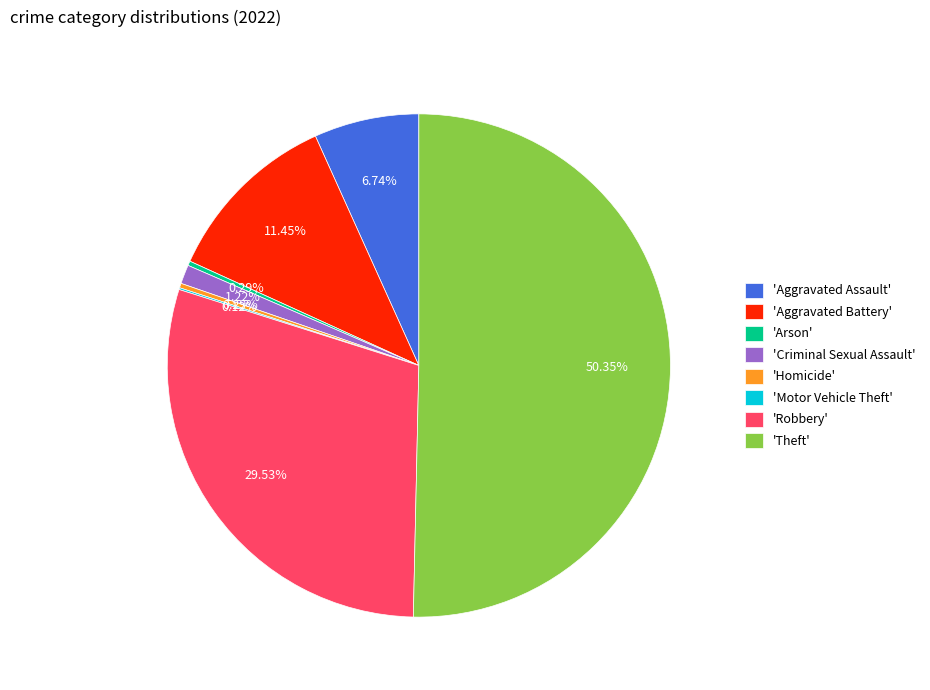

Approximately how many times larger is the value at 'Robbery' compared to 'Aggravated Battery'?

2.6